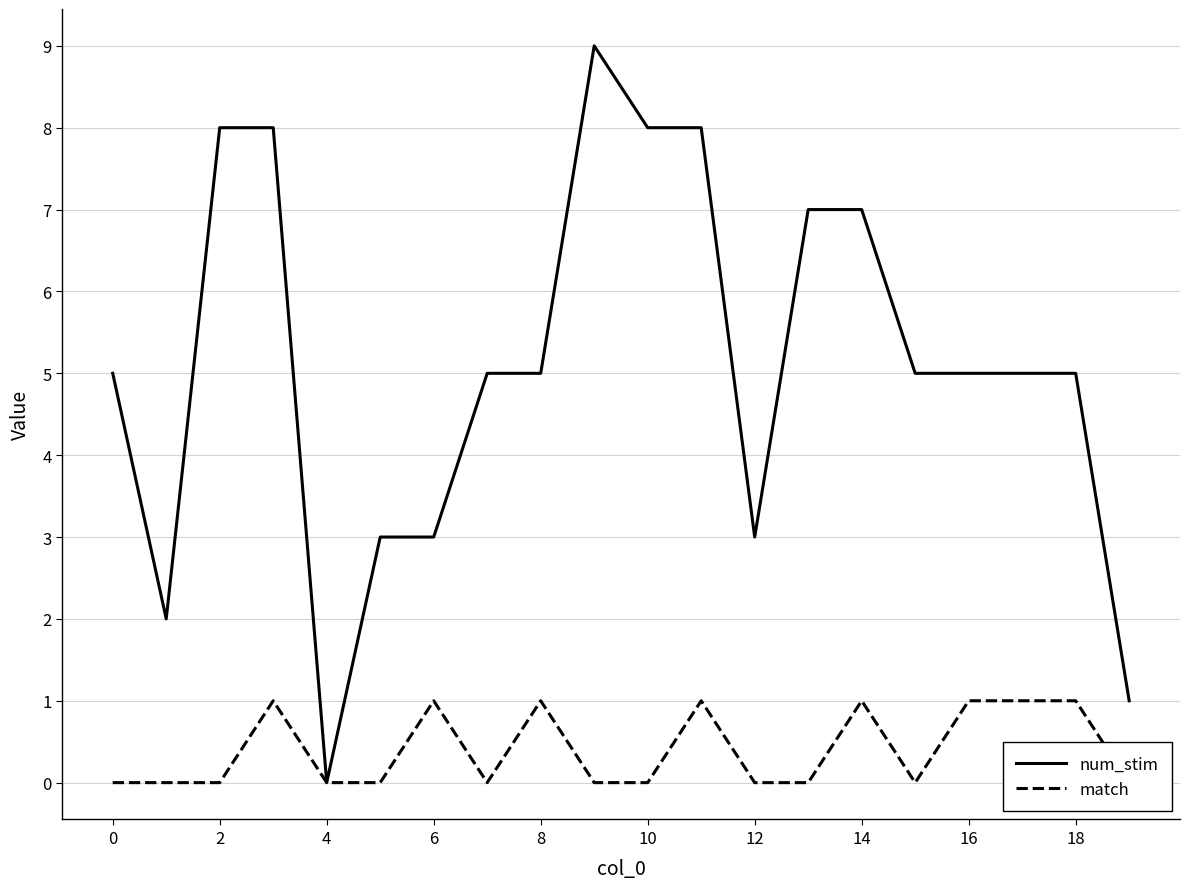

The value of num_stim at 0 is 9. True or false?

False